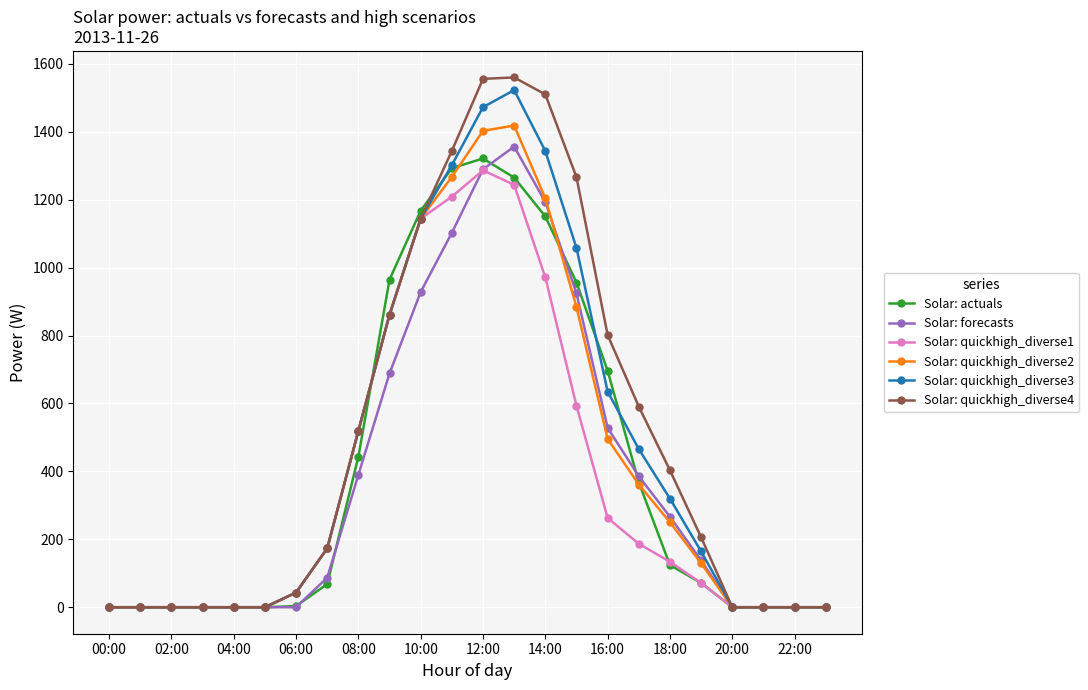

What are all the series names shown in the legend?

Solar: actuals, Solar: forecasts, Solar: quickhigh_diverse1, Solar: quickhigh_diverse2, Solar: quickhigh_diverse3, Solar: quickhigh_diverse4